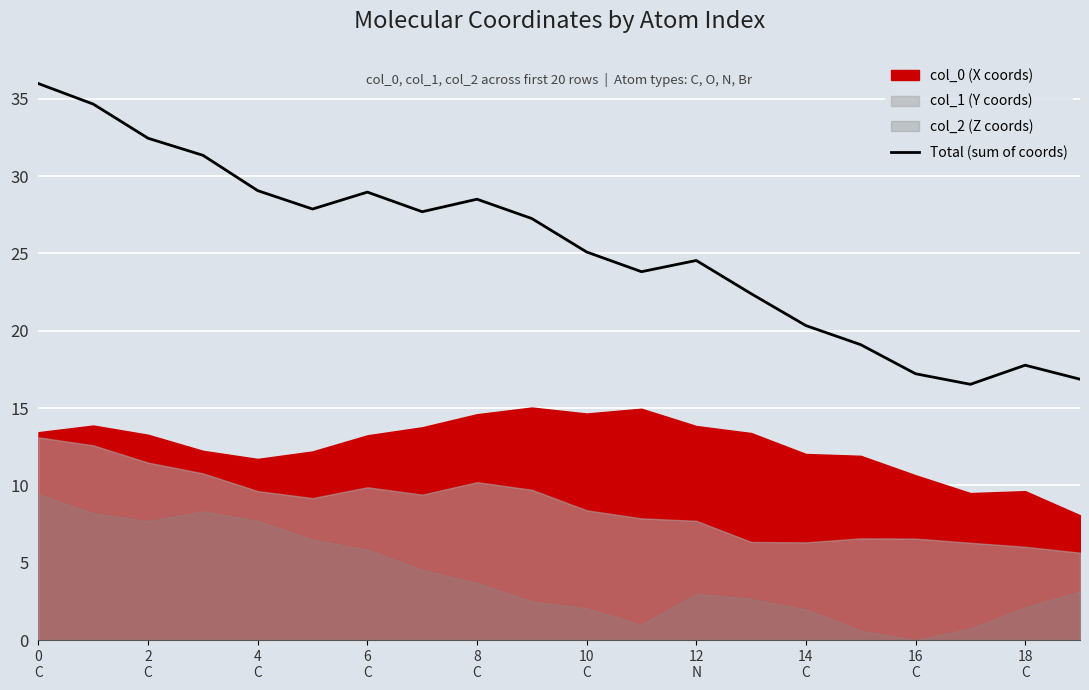

How many data points are above 27?

10